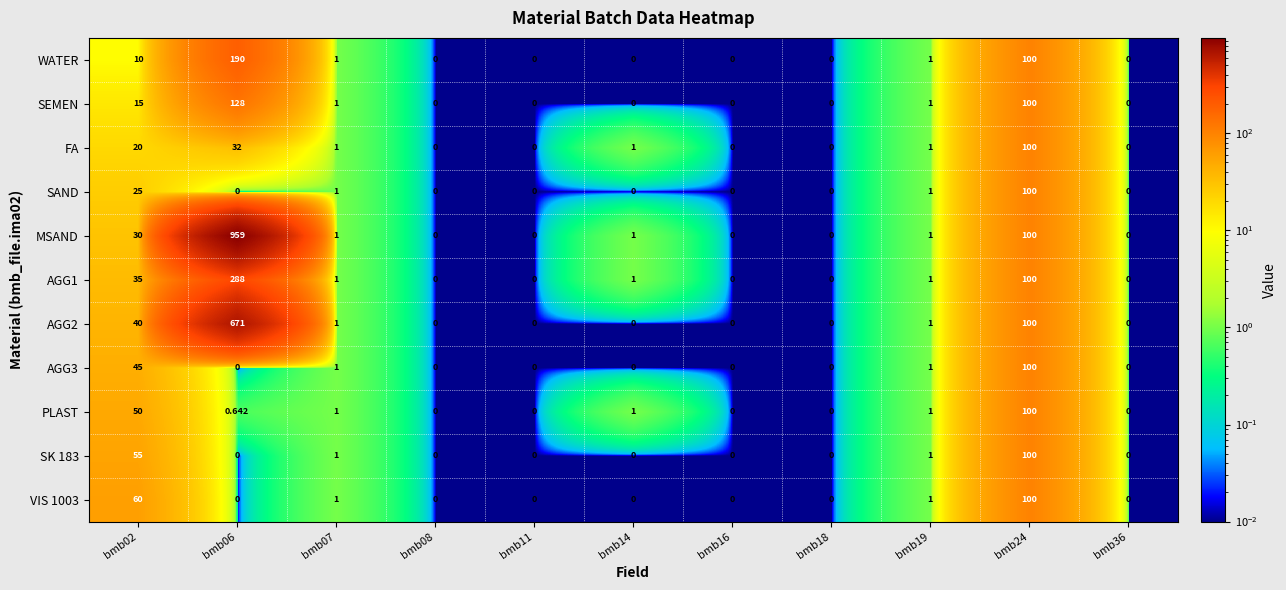

Which series has the widest spread of values?

MSAND